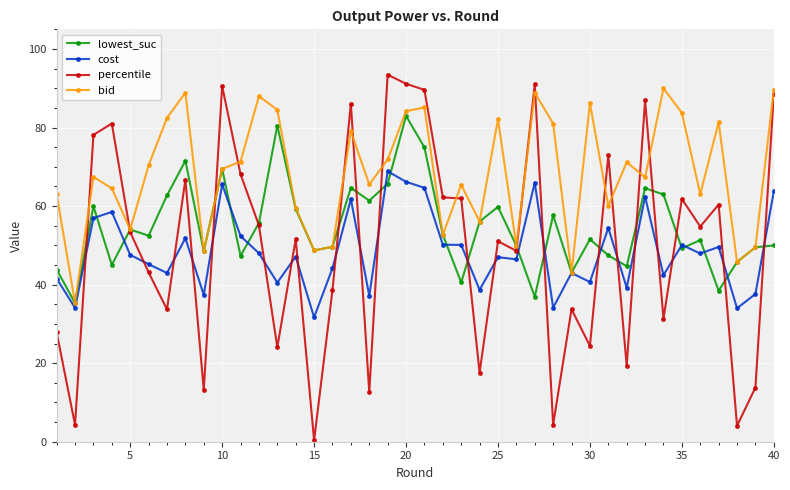

How many data points in bid are less than 69?

20